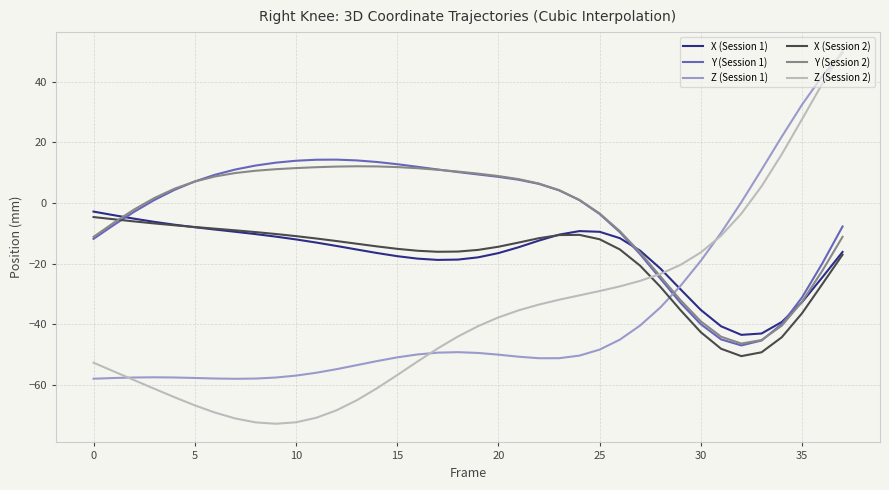

After their last crossing, which series has the higher values: X (Session 2) or Z (Session 2)?

Z (Session 2)